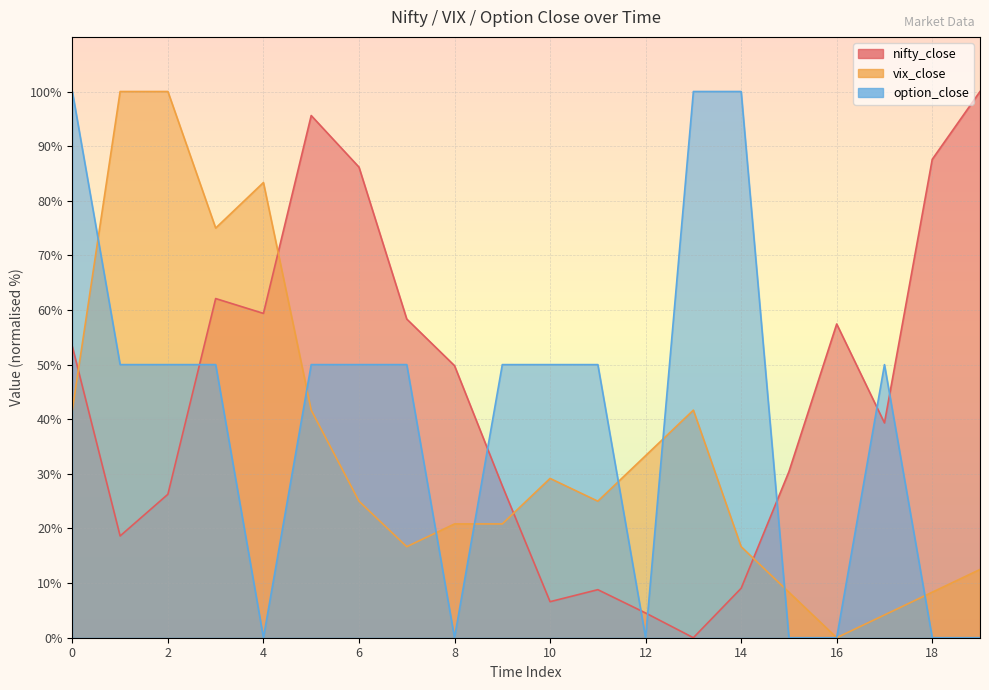

At which category does vix_close reach its first local valley?

3